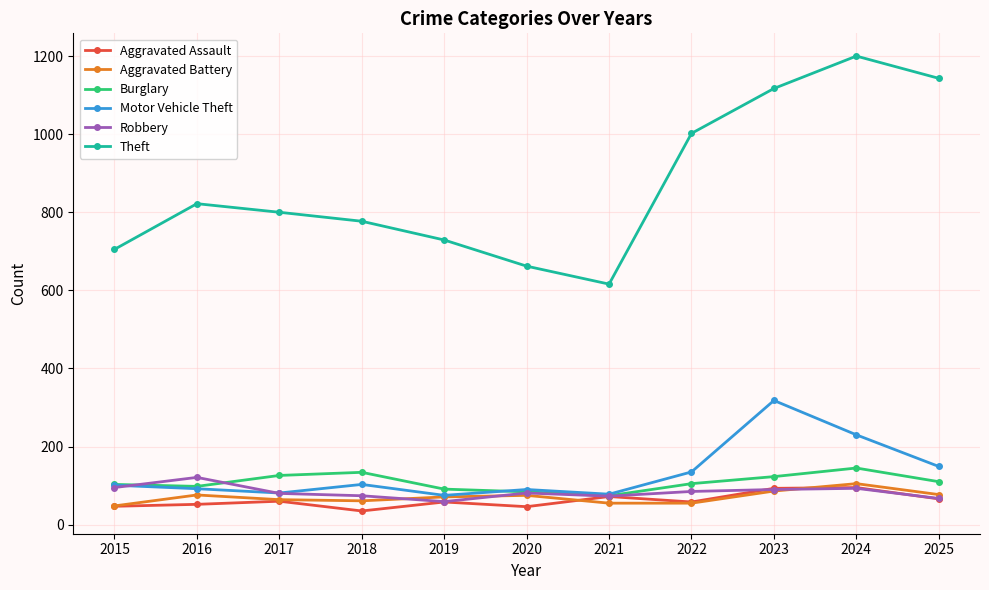

Where does the Aggravated Assault series first go above 58?

2017